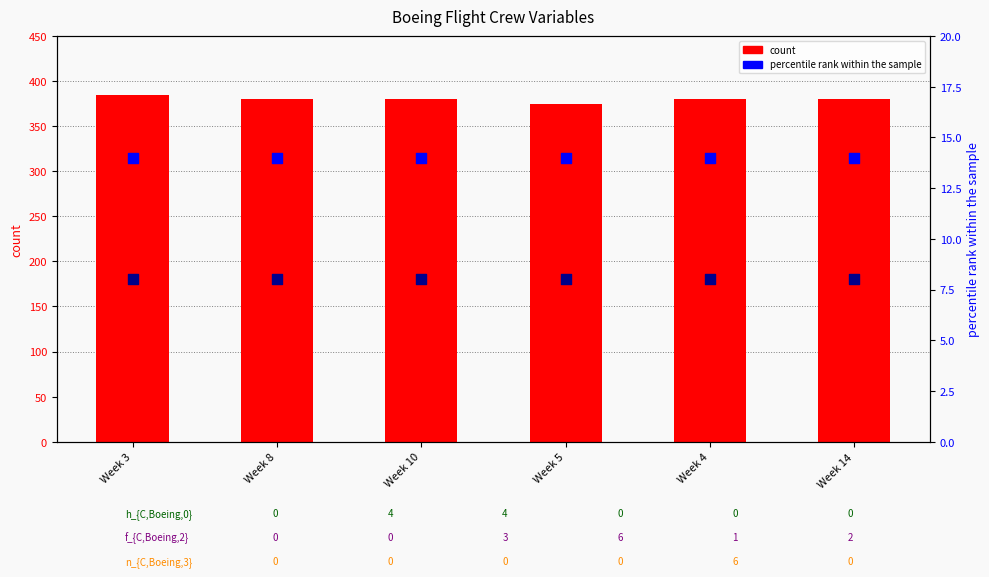

Which series has the largest Y range (max minus min)?

c_{C,Boeing,0}